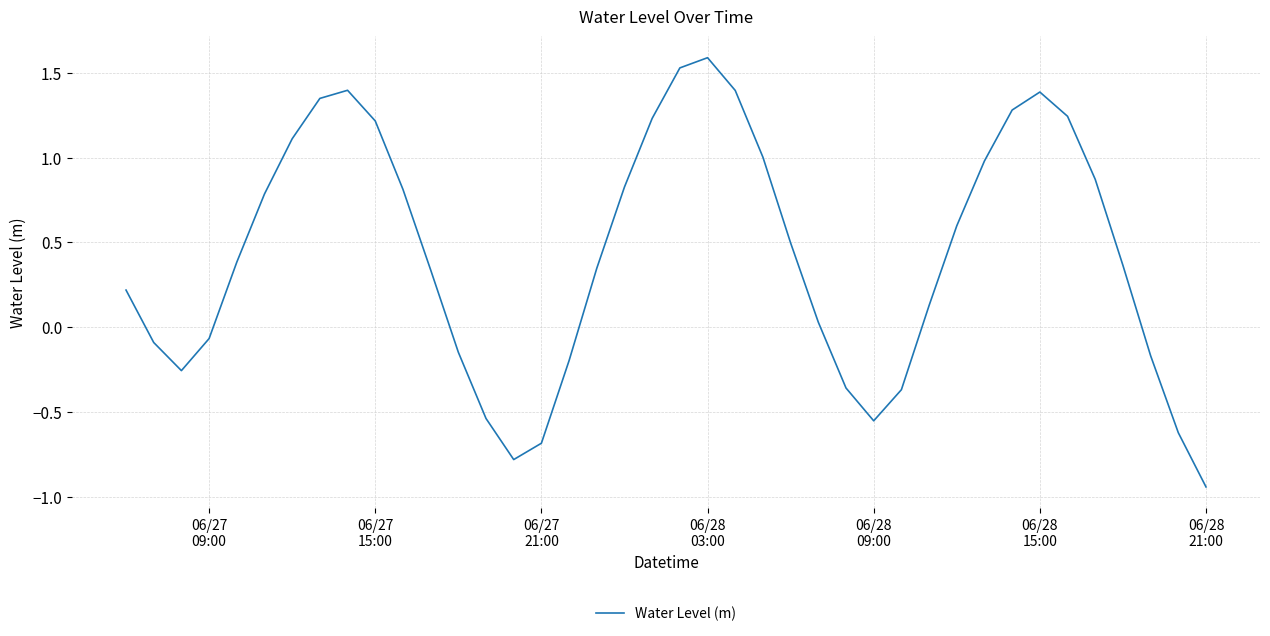

What is the maximum value shown in the chart?

1.6